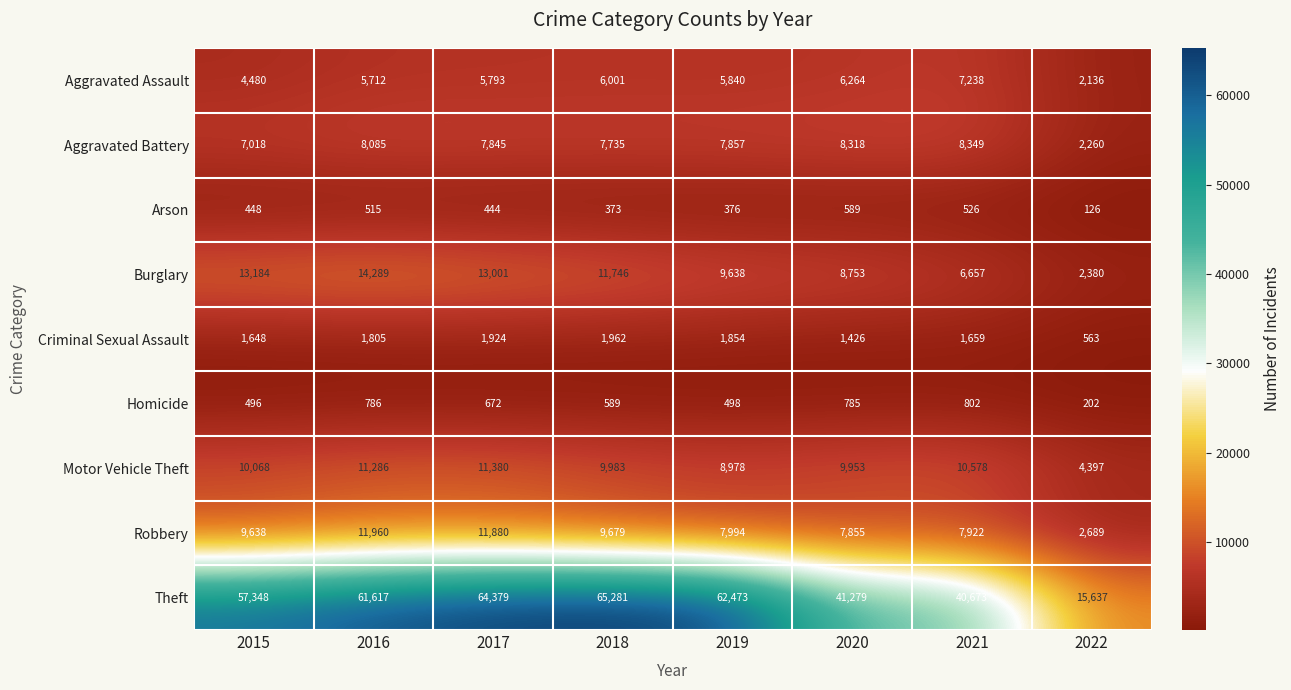

True or false: Robbery has a value of 11880 at 2017.

True